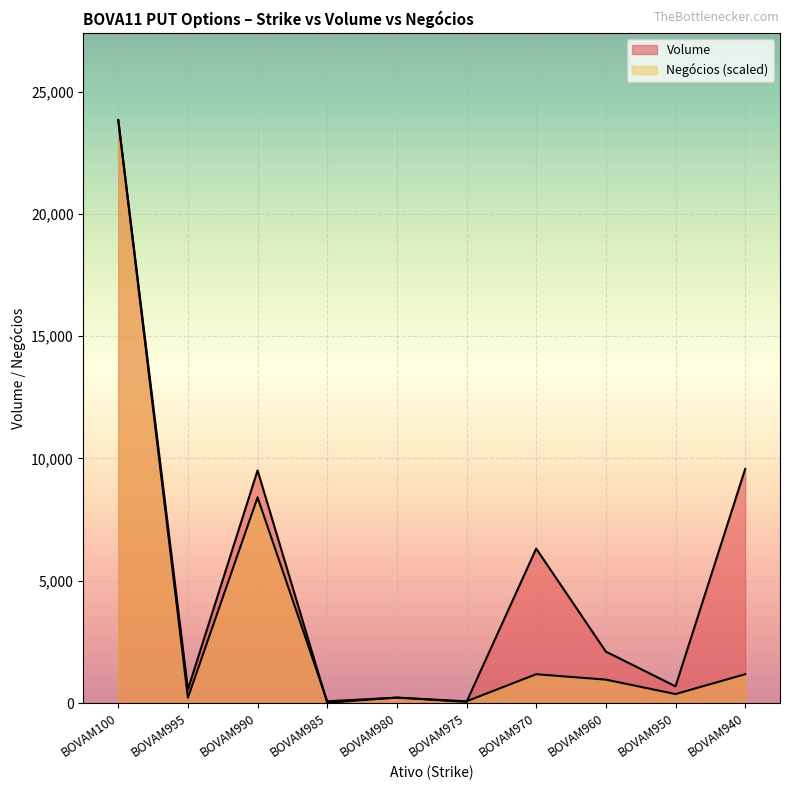

Which series has the largest total across all categories?

Volume